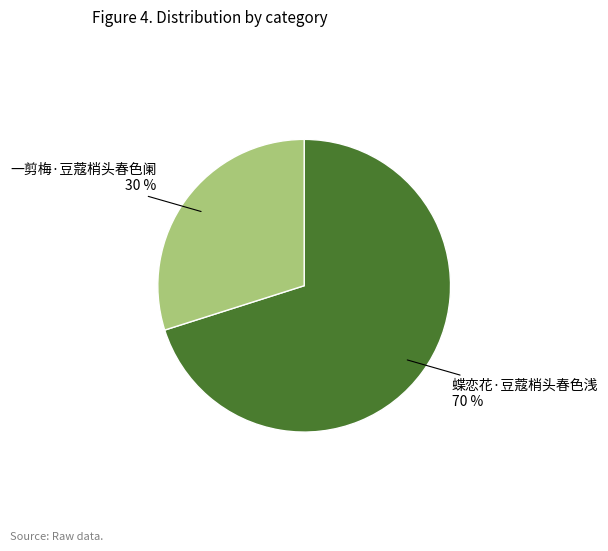

Is there a majority slice in this chart?

Yes